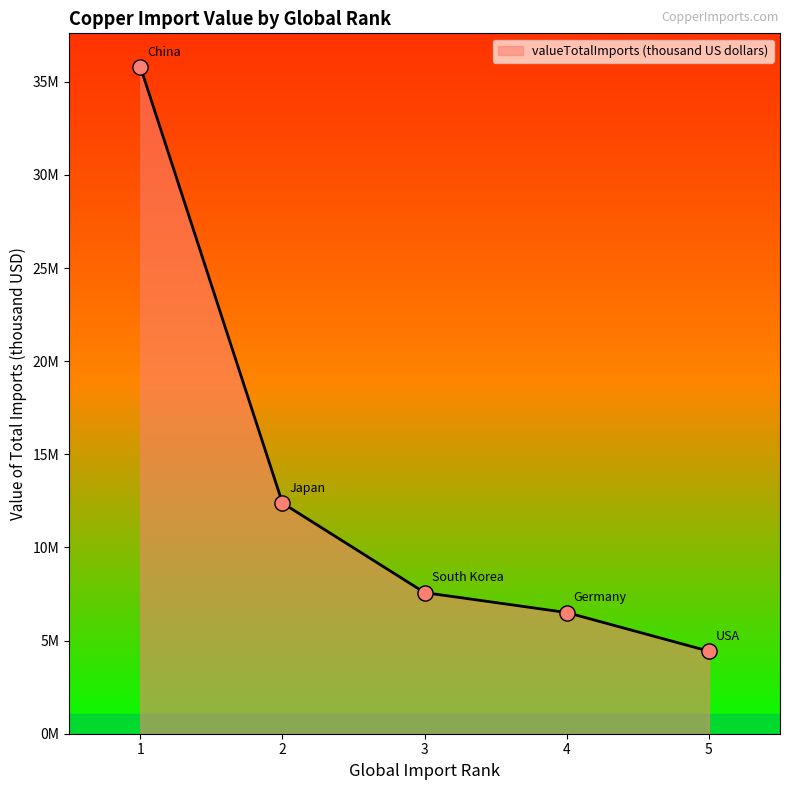

What is the change in value from 2 to 5?

-7949350.2